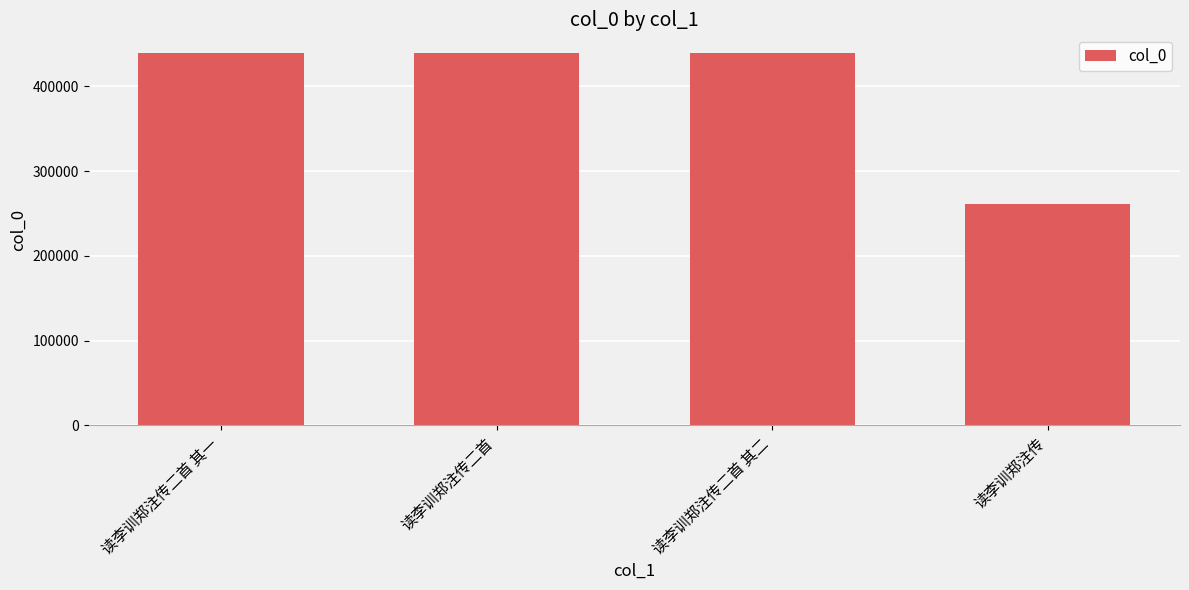

Are the bars horizontal?

No